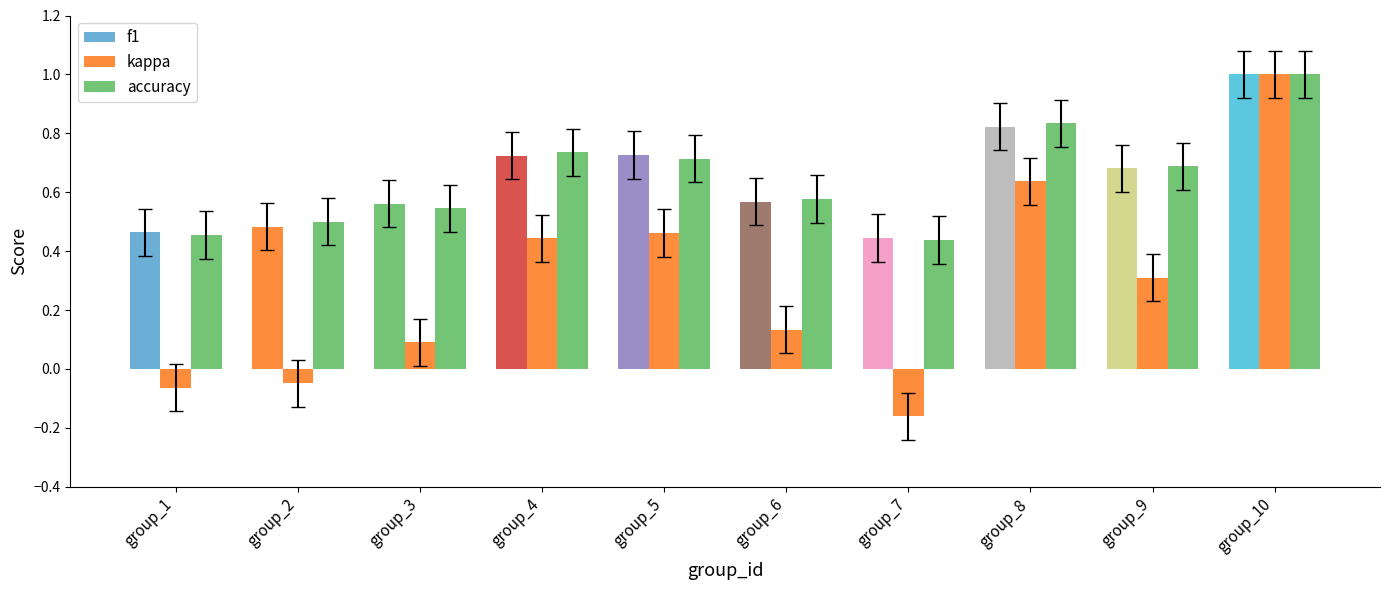

Reading left to right, list all the values displayed in this chart.

f1: group_1=0.5	group_2=0.5	group_3=0.6	group_4=0.7	group_5=0.7	group_6=0.6	group_7=0.4	group_8=0.8	group_9=0.7	group_10=1.0
kappa: group_1=-0.1	group_2=-0.0	group_3=0.1	group_4=0.4	group_5=0.5	group_6=0.1	group_7=-0.2	group_8=0.6	group_9=0.3	group_10=1.0
accuracy: group_1=0.5	group_2=0.5	group_3=0.5	group_4=0.7	group_5=0.7	group_6=0.6	group_7=0.4	group_8=0.8	group_9=0.7	group_10=1.0